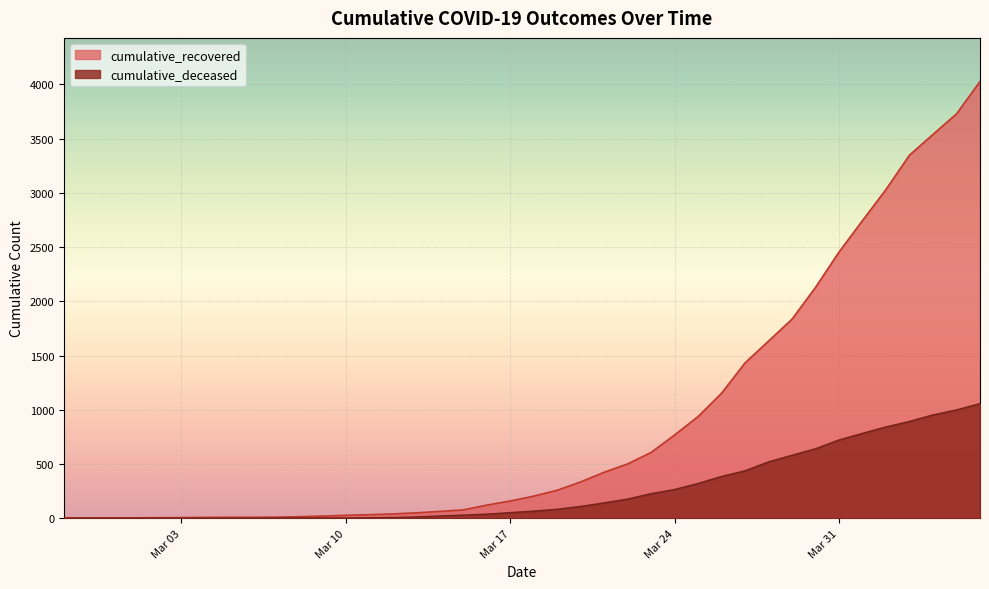

True or false: cumulative_recovered and cumulative_deceased intersect in this chart.

False